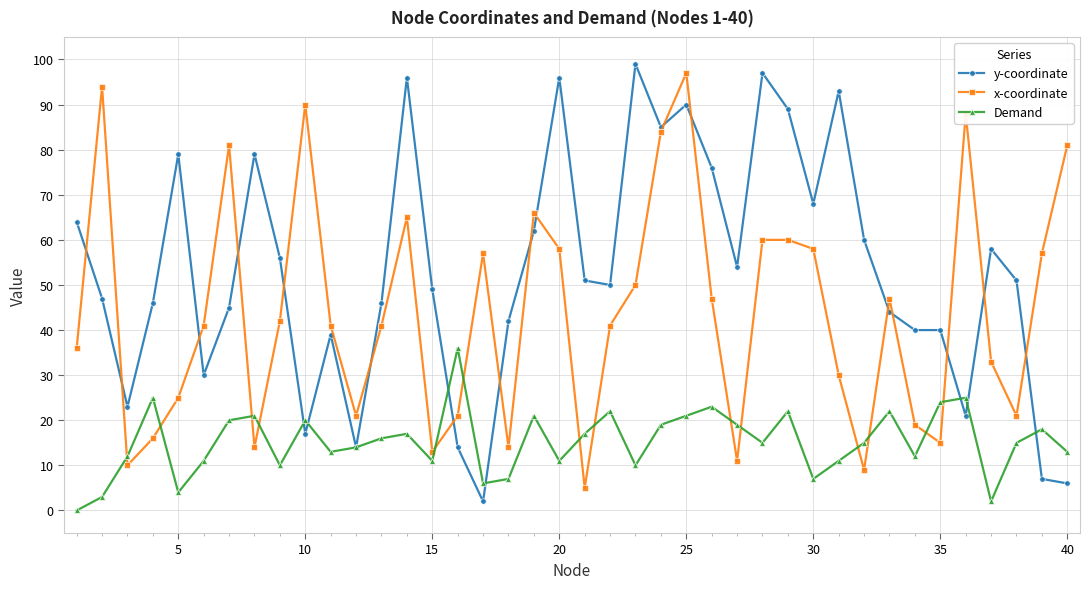

What is the lowest value of the x-coordinate series?

5